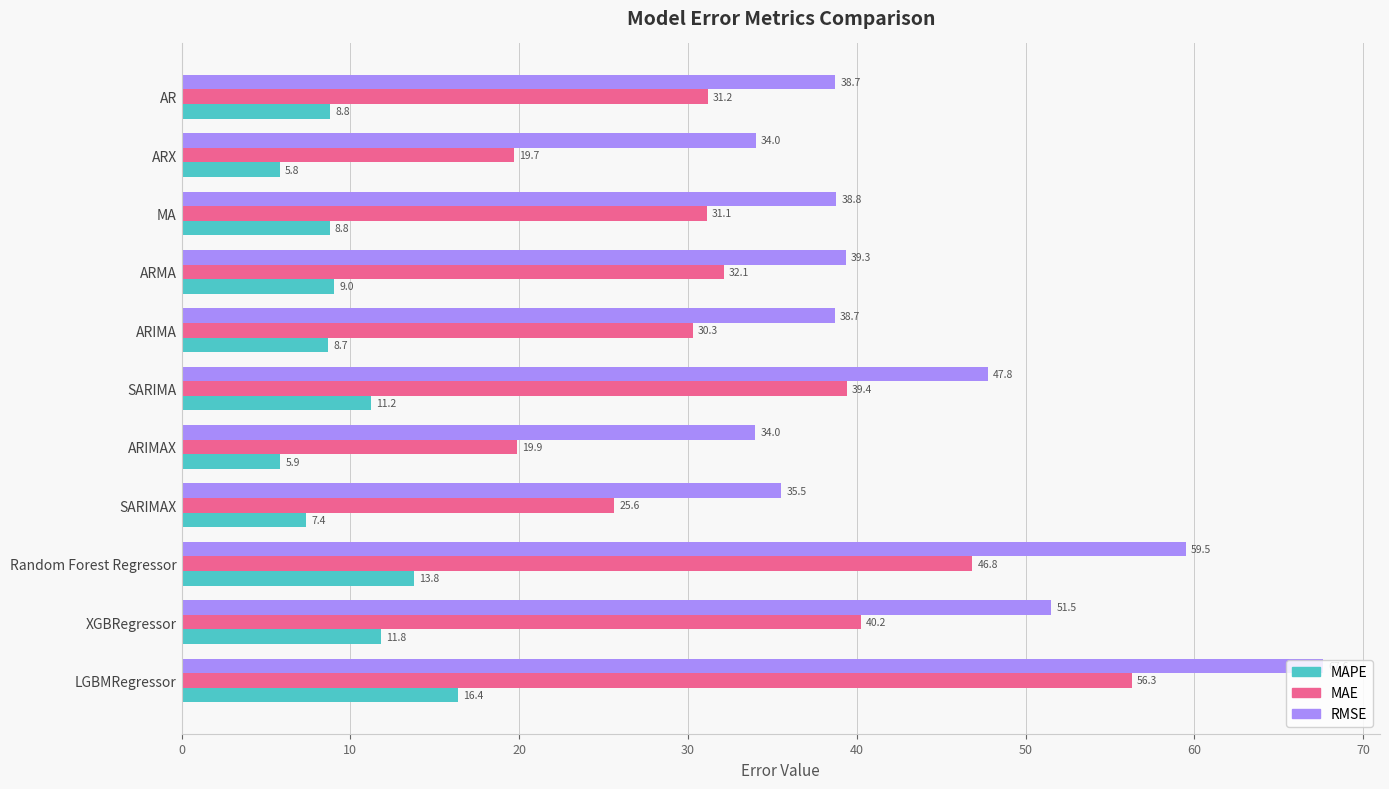

Is it true that MAE equals 31.1 at MA?

True